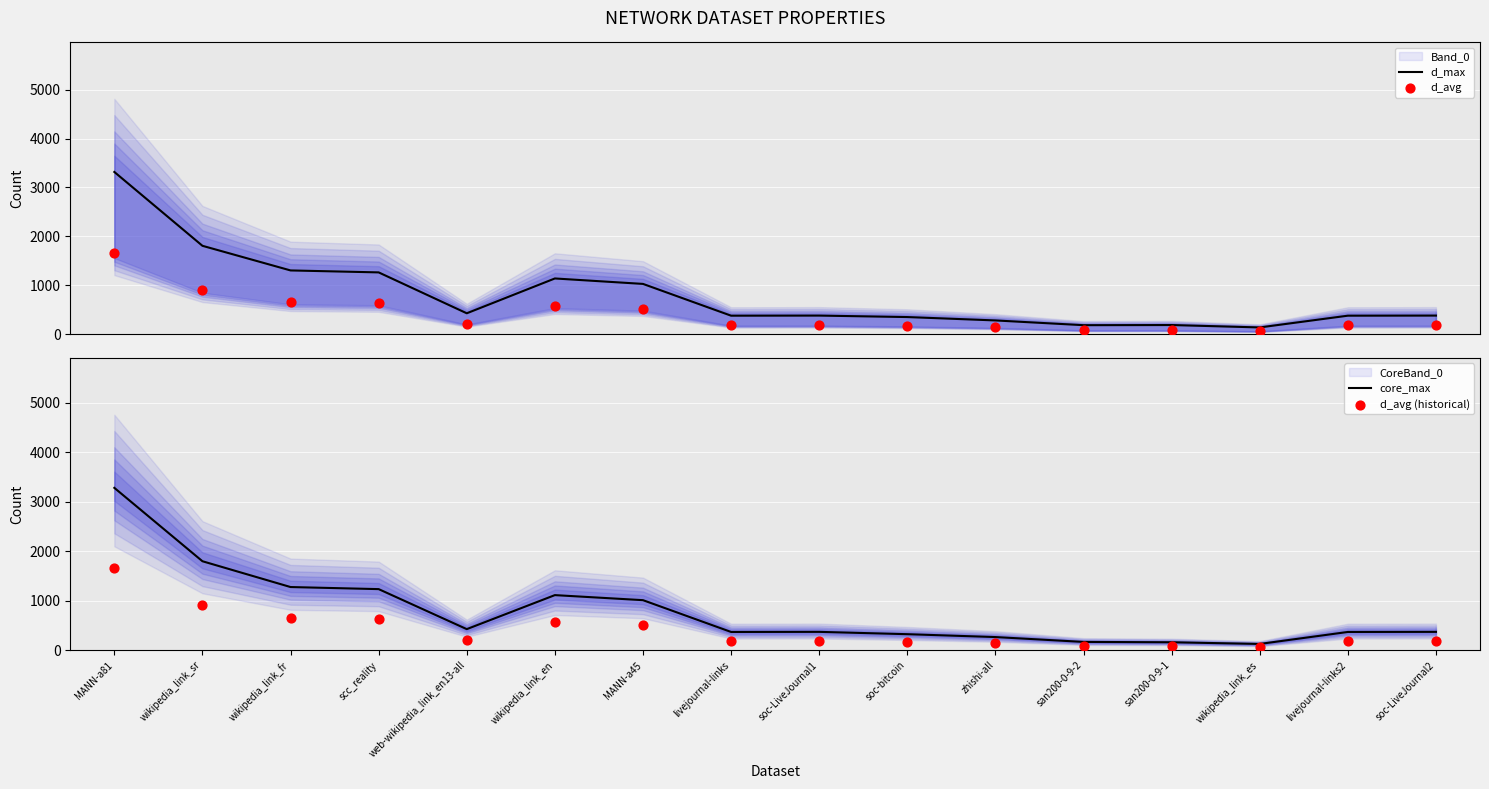

Which series has the largest total across all categories?

d_max